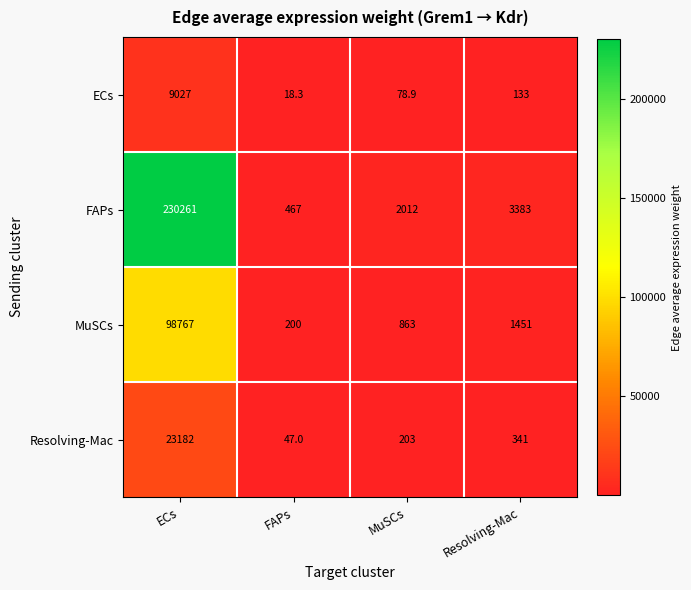

What is the approximate value of MuSCs at ECs?

98767.0